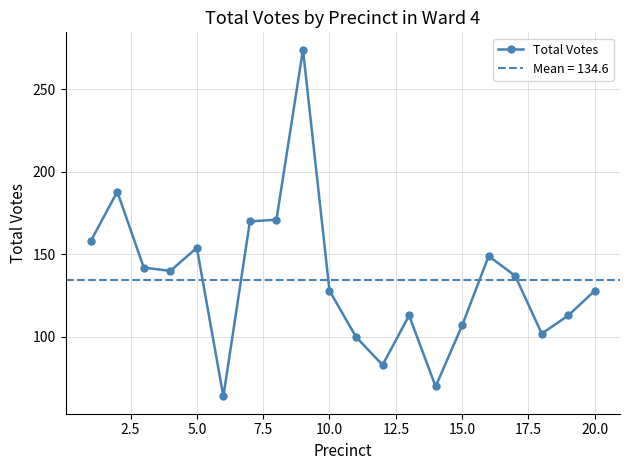

True or false: Total Votes has more than 2 interior local peaks.

True